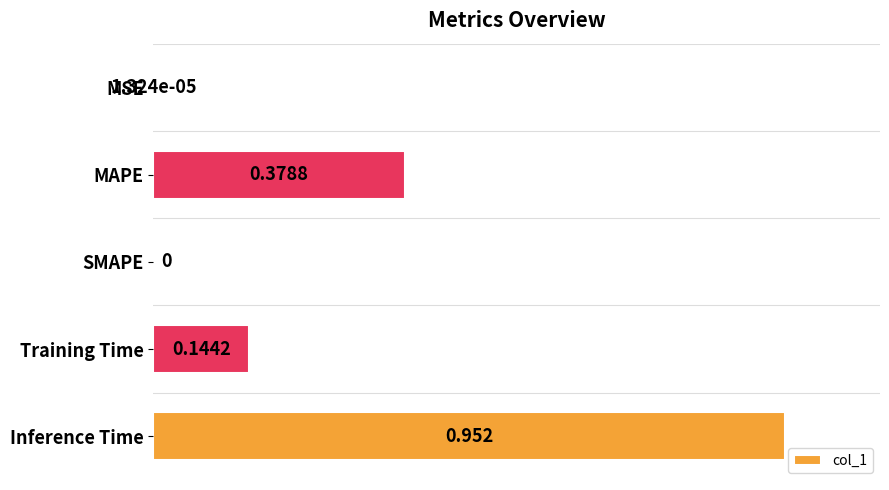

What is the average value?

0.3